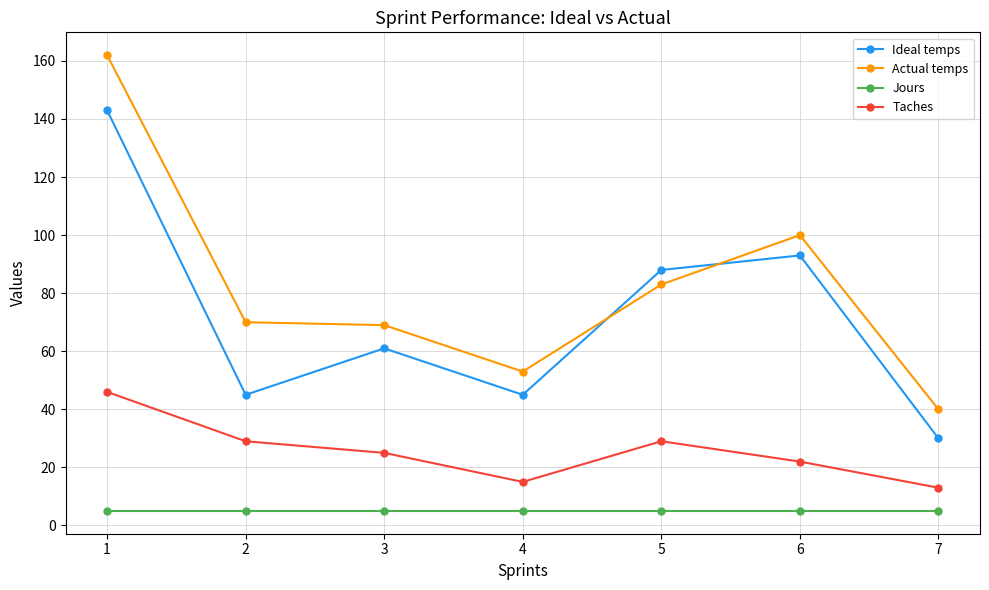

The Actual temps series shows 287 at 1. True or false?

False